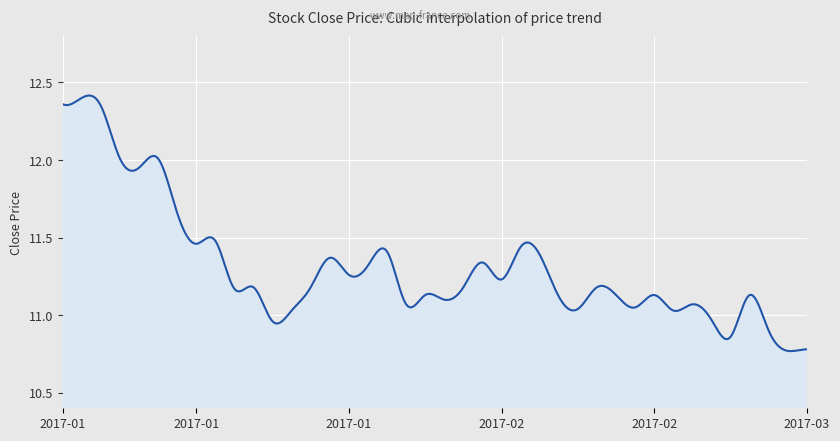

What is the difference between the maximum and minimum values?

1.6